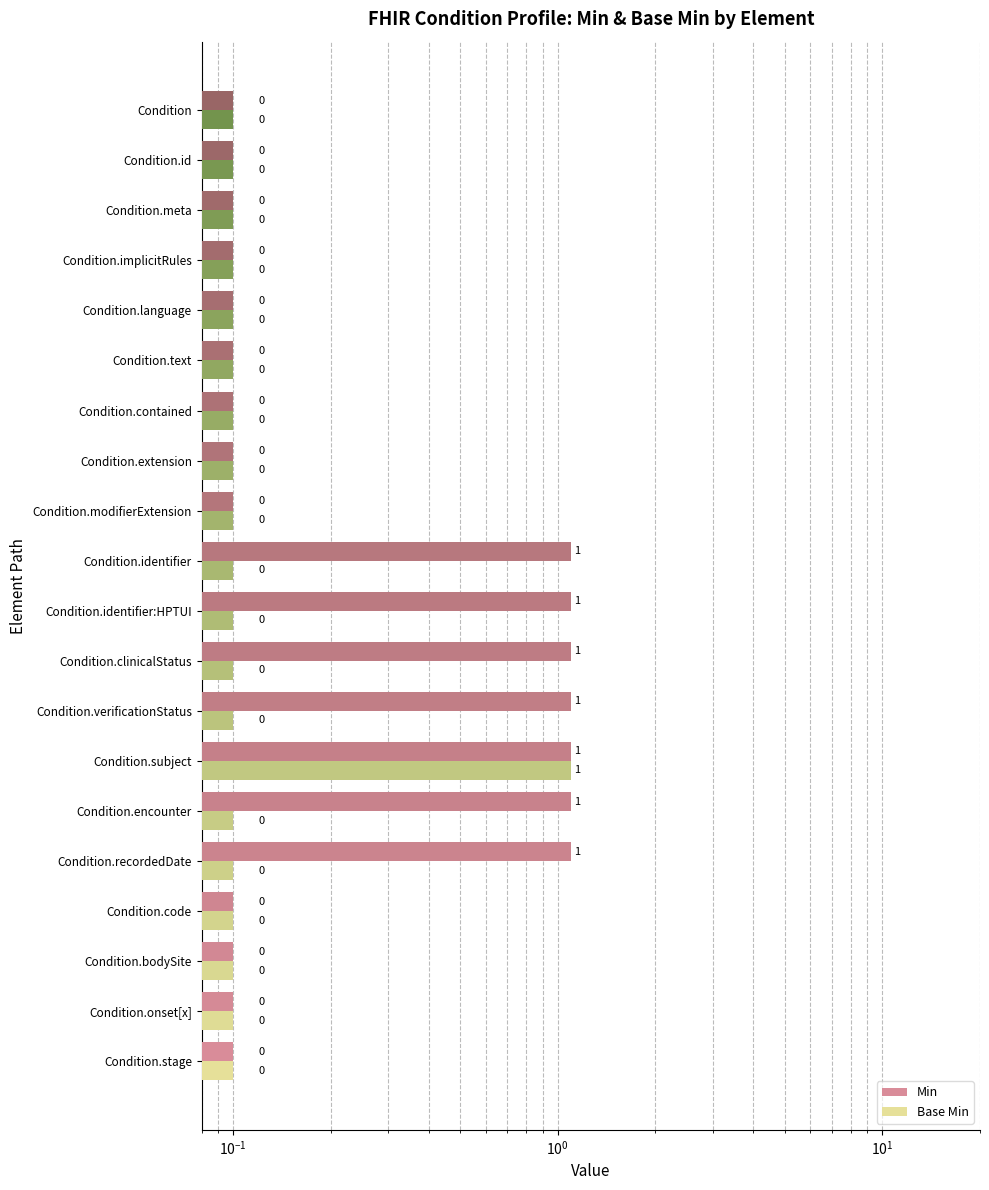

At Condition.language, list the series in order from smallest to largest.

Min, Base Min